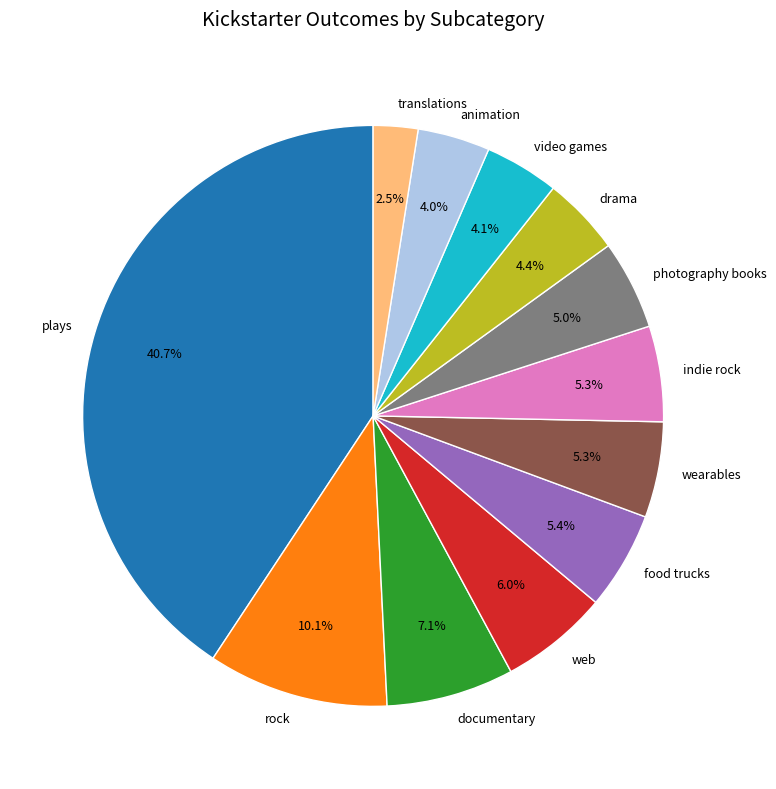

What percentage is NOT represented by video games?

95.9%